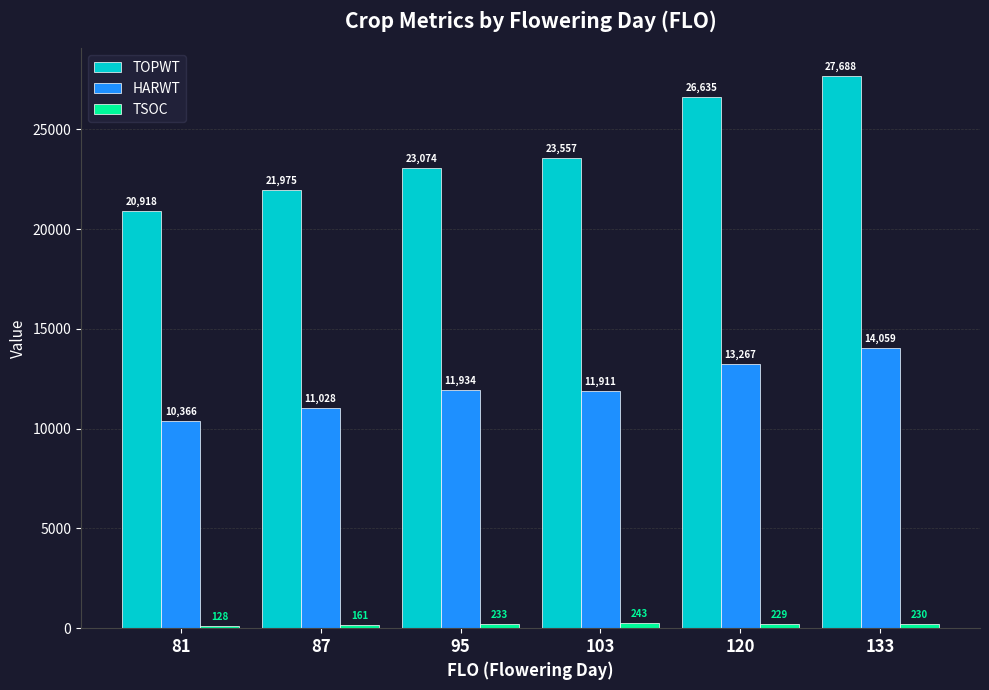

What is the difference between the highest and lowest values at 81?

20790